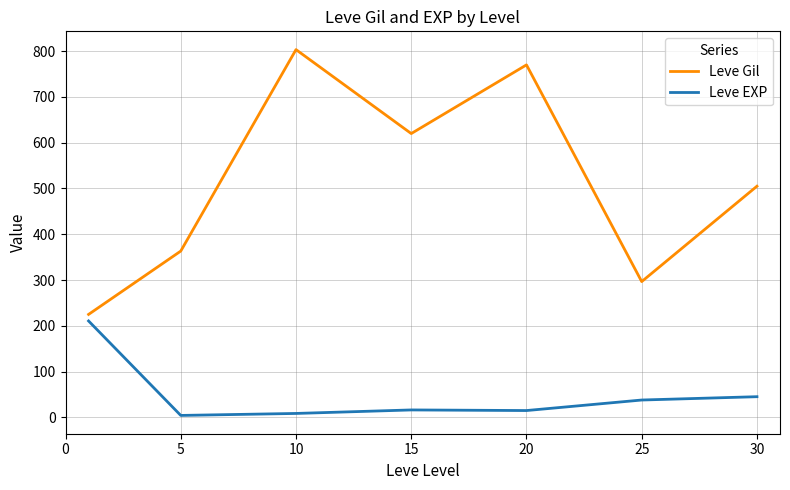

What is the difference between the maximum and minimum values in the Leve Gil series?

578.3